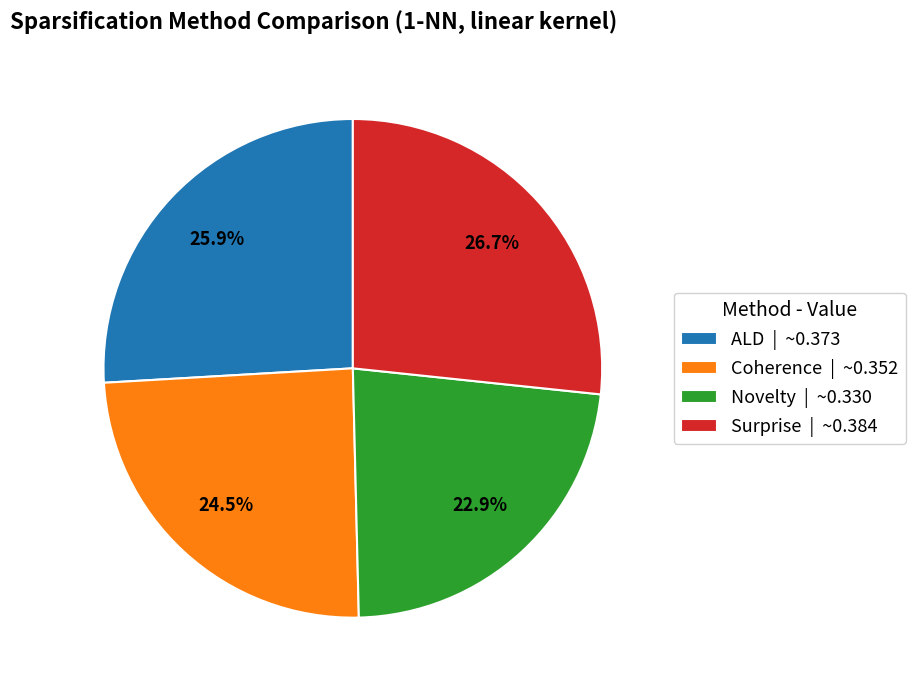

How many slices are in this pie chart?

4